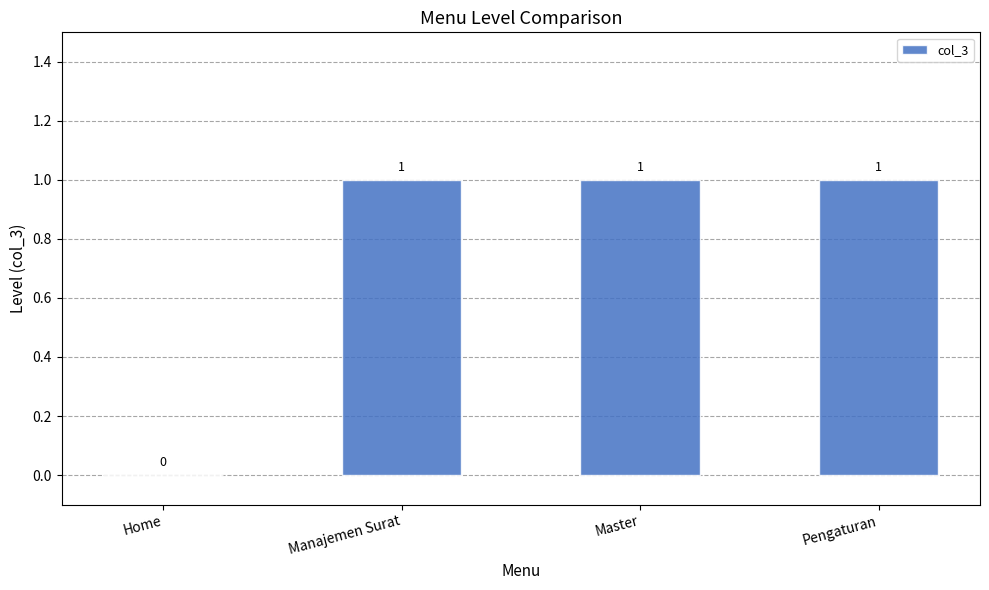

Approximately how many times larger is the value at Manajemen Surat compared to Pengaturan?

1.0